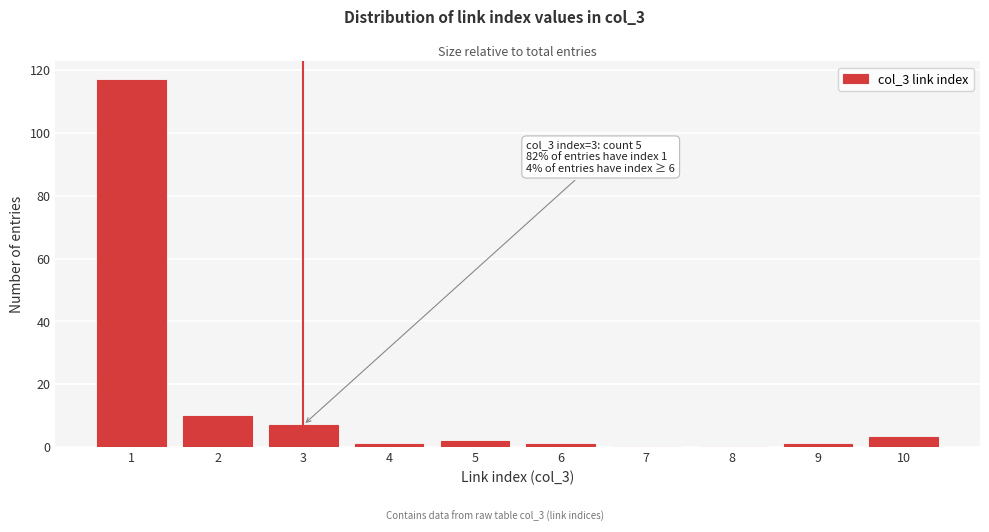

Reading left to right, list all the values displayed in this chart.

1=117	2=10	3=7	4=1	5=2	6=1	7=0	8=0	9=1	10=3